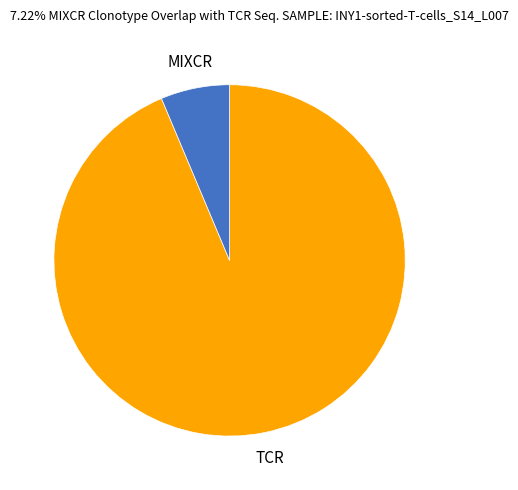

Which has a higher value, MIXCR or TCR?

TCR